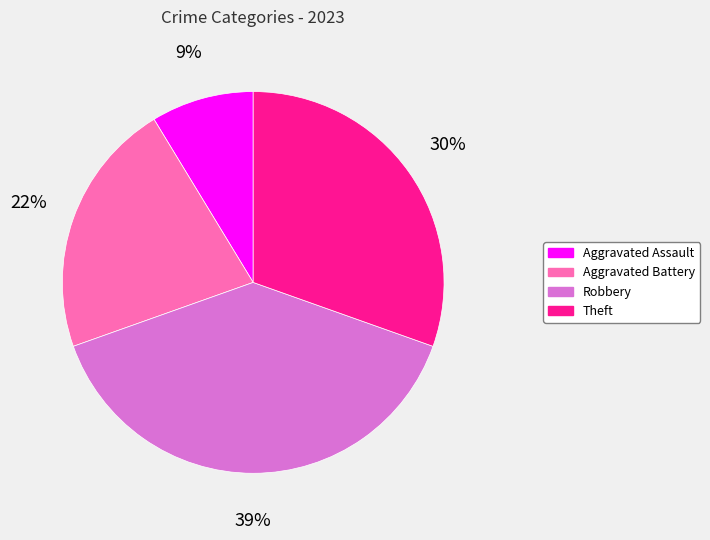

Is the sum of Aggravated Battery and Theft greater than half?

Yes